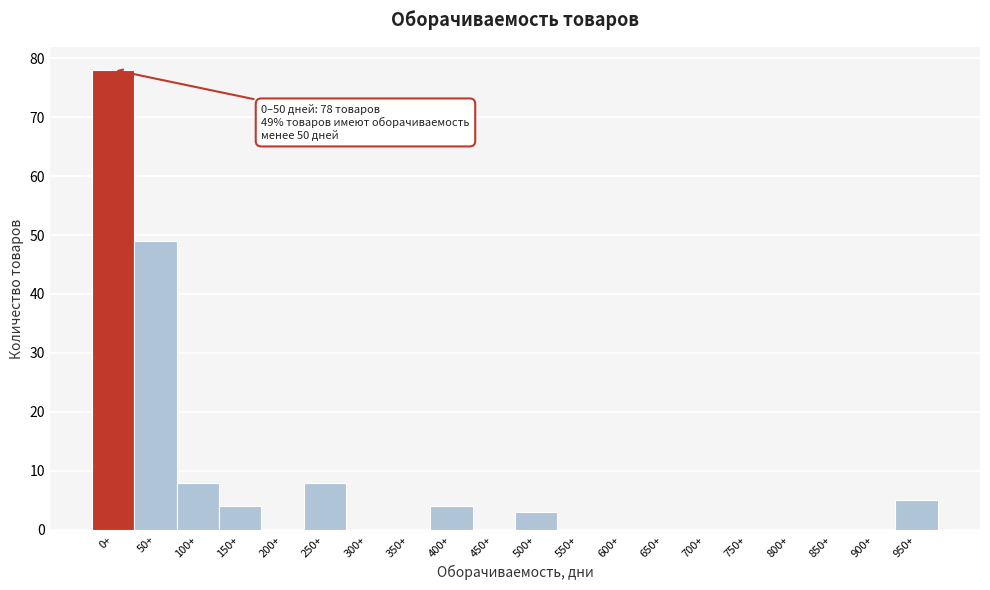

Reading right to left, what are all the values shown in this chart?

950+=5	900+=0	850+=0	800+=0	750+=0	700+=0	650+=0	600+=0	550+=0	500+=3	450+=0	400+=4	350+=0	300+=0	250+=8	200+=0	150+=4	100+=8	50+=49	0+=78